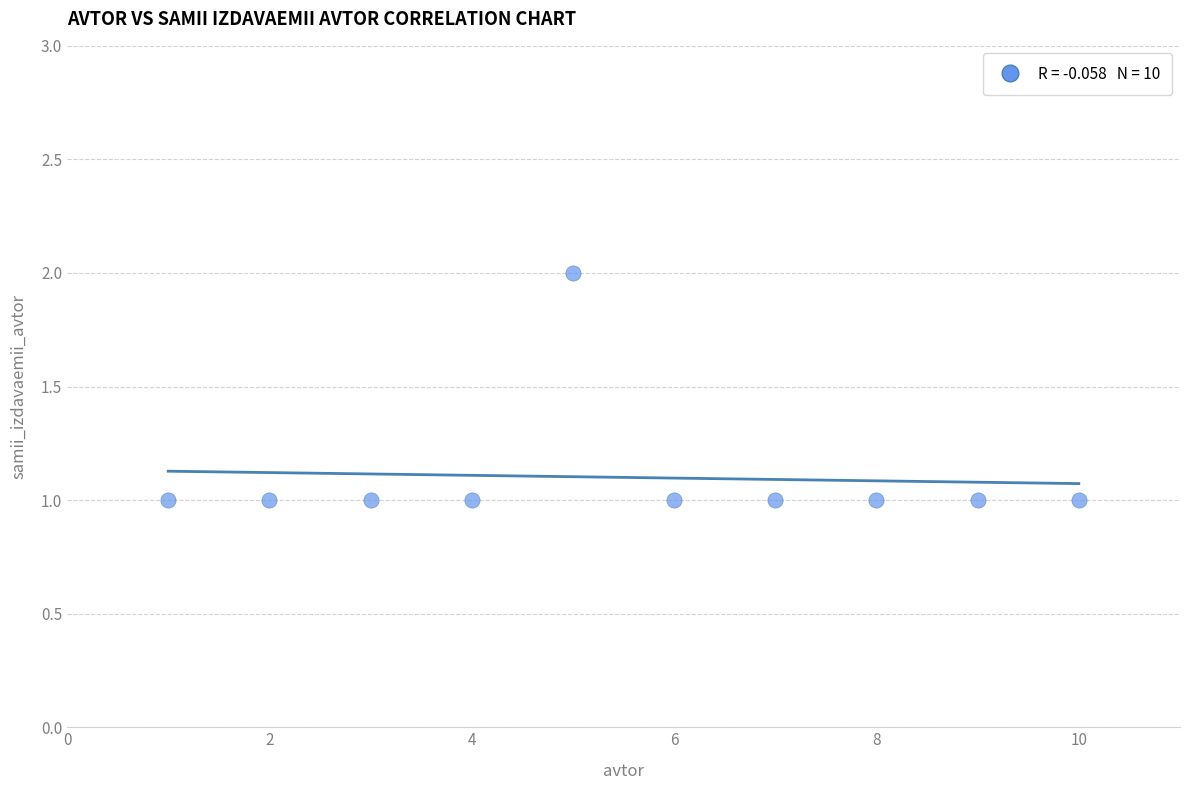

What is the average X value?

6